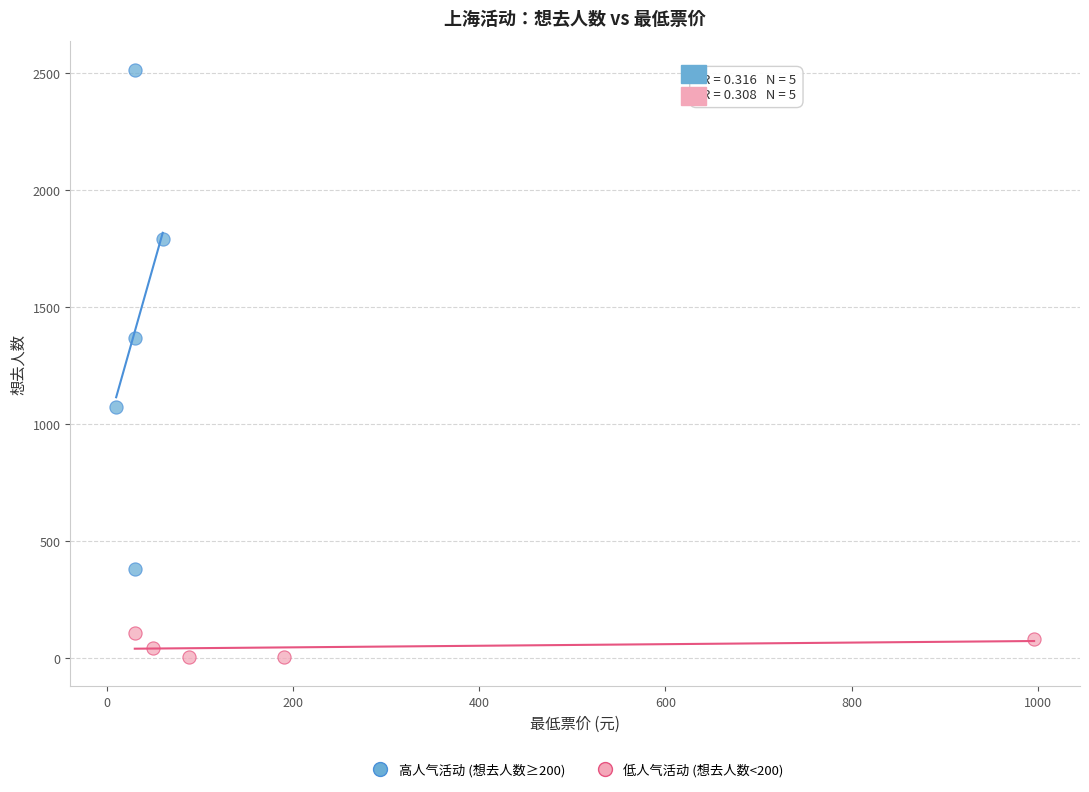

Which series contains the lowest Y value?

低人气活动 (想去人数<200)